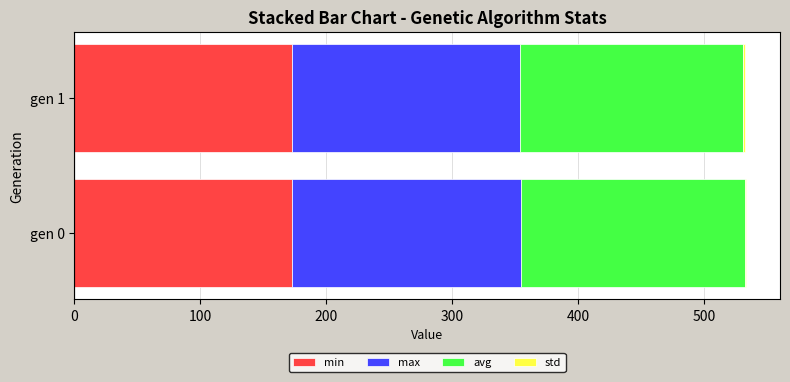

The value of min at gen 0 is 245.3. True or false?

False